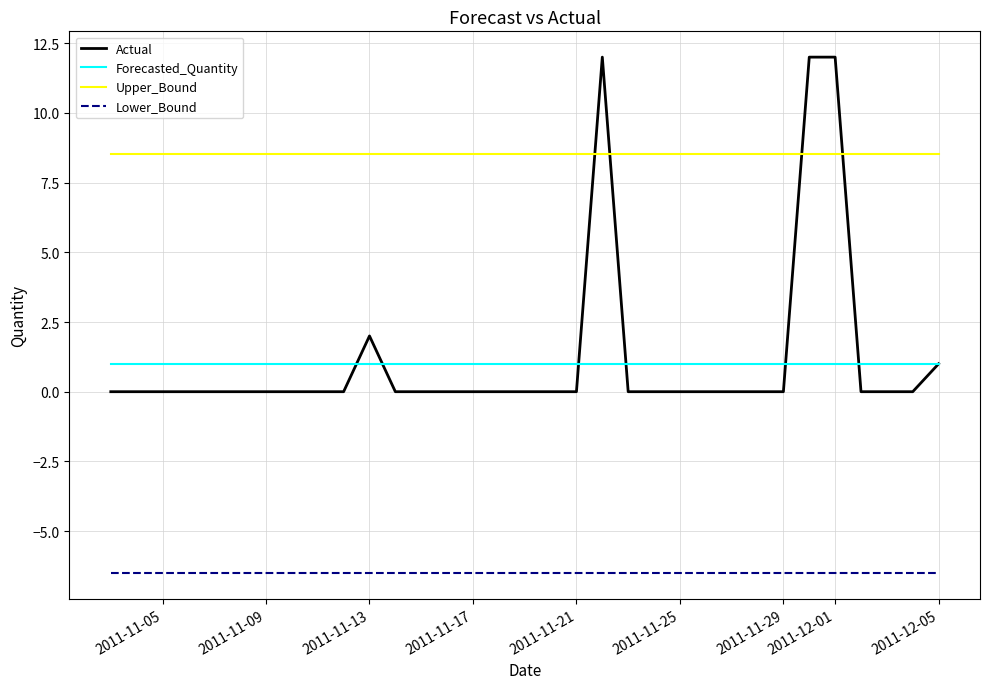

Reading left to right, transcribe all the data shown in this chart.

Actual: 0.0	0.0	0.0	0.0	0.0	0.0	0.0	0.0	0.0	0.0	2.0	0.0	0.0	0.0	0.0	0.0	0.0	0.0	0.0	12.0	0.0	0.0	0.0	0.0	0.0	0.0	0.0	12.0	12.0	0.0	0.0	0.0	1.0
Forecasted_Quantity: 1.0	1.0	1.0	1.0	1.0	1.0	1.0	1.0	1.0	1.0	1.0	1.0	1.0	1.0	1.0	1.0	1.0	1.0	1.0	1.0	1.0	1.0	1.0	1.0	1.0	1.0	1.0	1.0	1.0	1.0	1.0	1.0	1.0
Upper_Bound: 8.5	8.5	8.5	8.5	8.5	8.5	8.5	8.5	8.5	8.5	8.5	8.5	8.5	8.5	8.5	8.5	8.5	8.5	8.5	8.5	8.5	8.5	8.5	8.5	8.5	8.5	8.5	8.5	8.5	8.5	8.5	8.5	8.5
Lower_Bound: -6.5	-6.5	-6.5	-6.5	-6.5	-6.5	-6.5	-6.5	-6.5	-6.5	-6.5	-6.5	-6.5	-6.5	-6.5	-6.5	-6.5	-6.5	-6.5	-6.5	-6.5	-6.5	-6.5	-6.5	-6.5	-6.5	-6.5	-6.5	-6.5	-6.5	-6.5	-6.5	-6.5